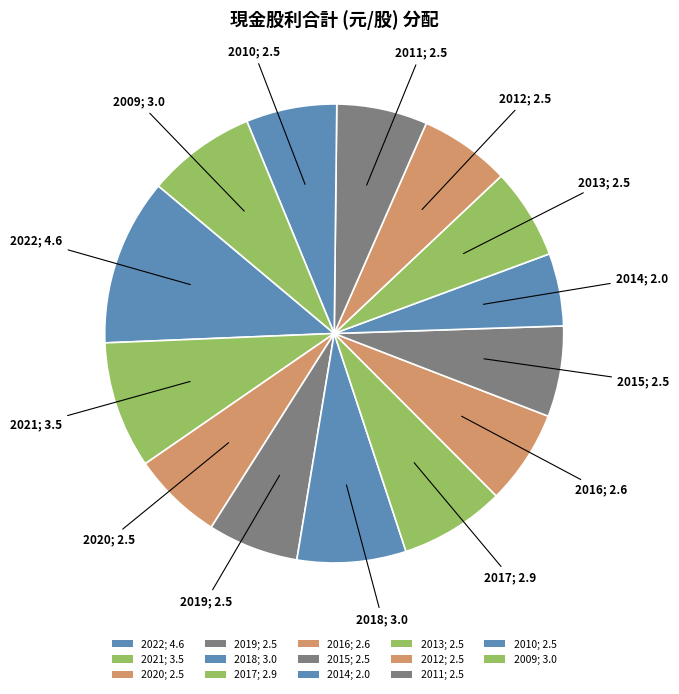

Count the number of slices in the pie.

14